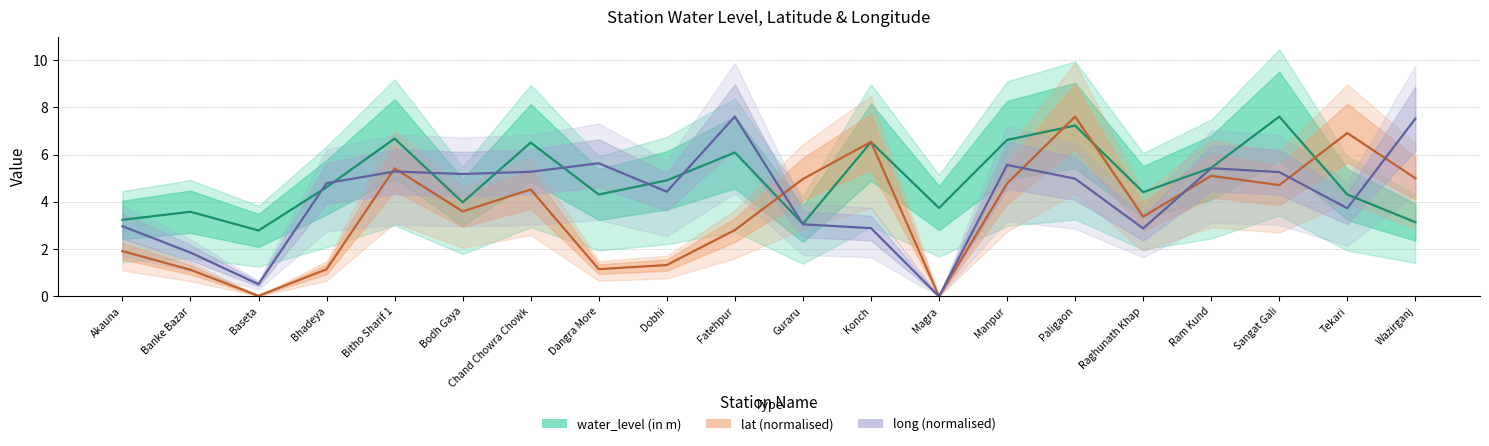

Reading right to left, transcribe all the data shown in this chart.

water_level (in m): Wazirganj=3.1	Tekari=4.3	Sangat Gali=7.6	Ram Kund=5.4	Raghunath Khap=4.4	Paligaon=7.2	Manpur=6.6	Magra=3.7	Konch=6.5	Guraru=3.1	Fatehpur=6.1	Dobhi=4.9	Dangra More=4.3	Chand Chowra Chowk=6.5	Bodh Gaya=4.0	Bitho Sharif 1=6.7	Bhadeya=4.6	Baseta=2.8	Banke Bazar=3.6	Akauna=3.2
lat (normalised): Wazirganj=5.0	Tekari=6.9	Sangat Gali=4.7	Ram Kund=5.1	Raghunath Khap=3.4	Paligaon=7.6	Manpur=4.8	Magra=0.0	Konch=6.5	Guraru=5.0	Fatehpur=2.8	Dobhi=1.3	Dangra More=1.2	Chand Chowra Chowk=4.5	Bodh Gaya=3.6	Bitho Sharif 1=5.4	Bhadeya=1.1	Baseta=0.0	Banke Bazar=1.1	Akauna=1.9
long (normalised): Wazirganj=7.5	Tekari=3.7	Sangat Gali=5.3	Ram Kund=5.4	Raghunath Khap=2.9	Paligaon=5.0	Manpur=5.6	Magra=0.0	Konch=2.9	Guraru=3.1	Fatehpur=7.6	Dobhi=4.4	Dangra More=5.6	Chand Chowra Chowk=5.3	Bodh Gaya=5.2	Bitho Sharif 1=5.3	Bhadeya=4.8	Baseta=0.5	Banke Bazar=1.9	Akauna=3.0